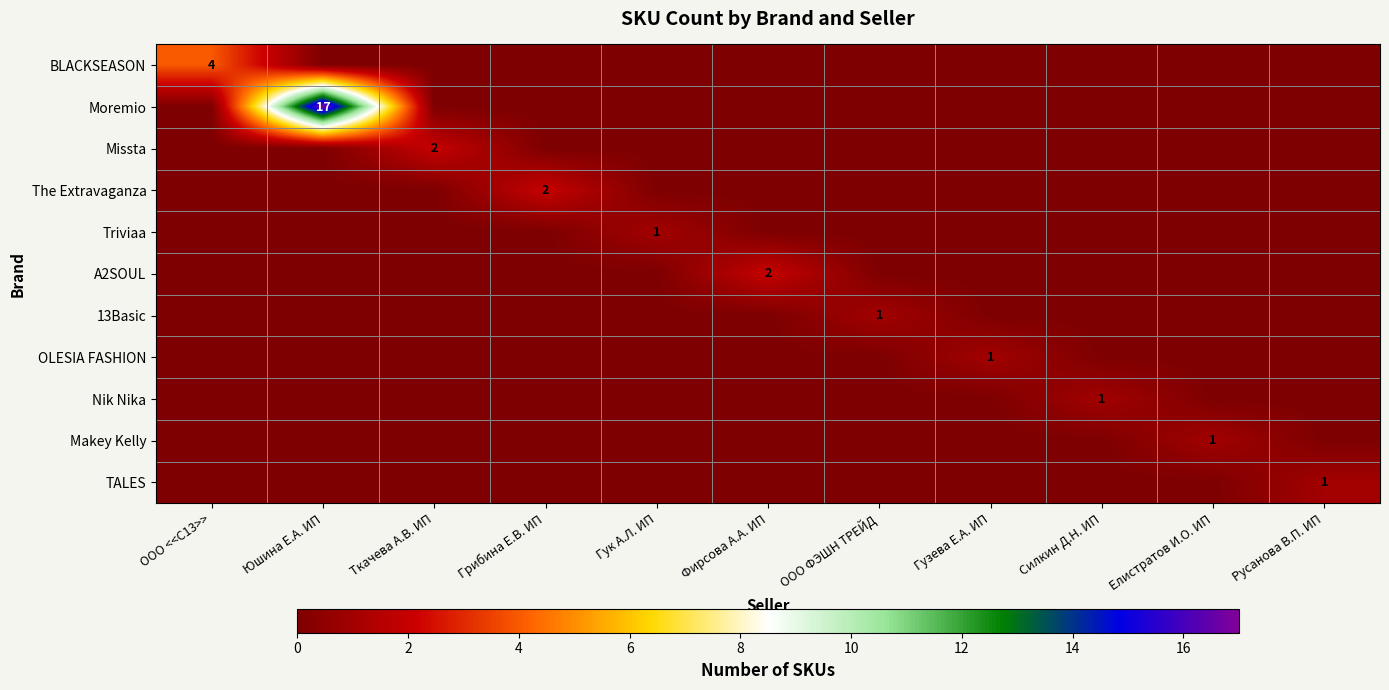

The value of Triviaa at Грибина Е.В. ИП is 0. True or false?

False